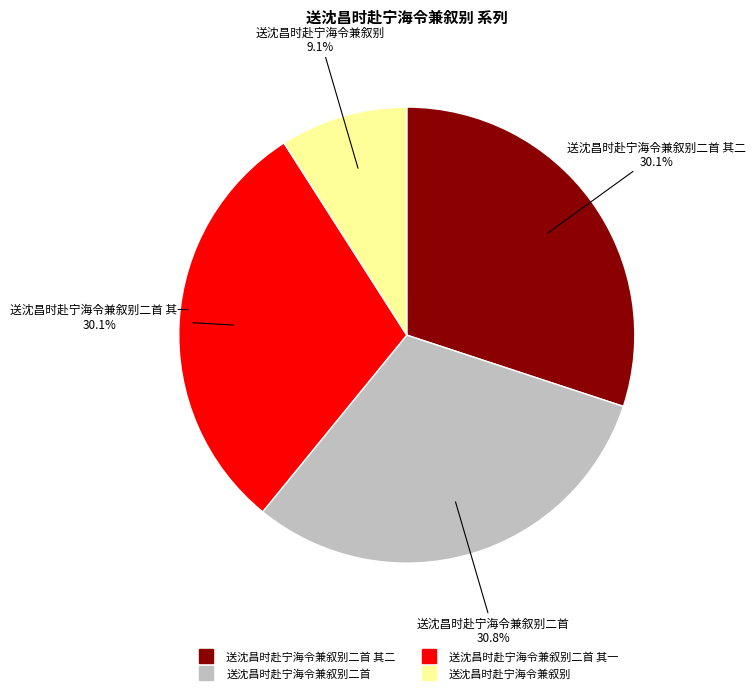

Is there a majority slice in this chart?

No